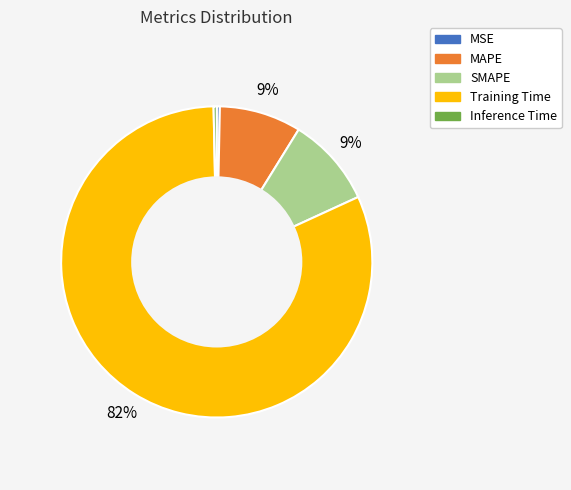

To the nearest percent, what portion does SMAPE represent?

9%